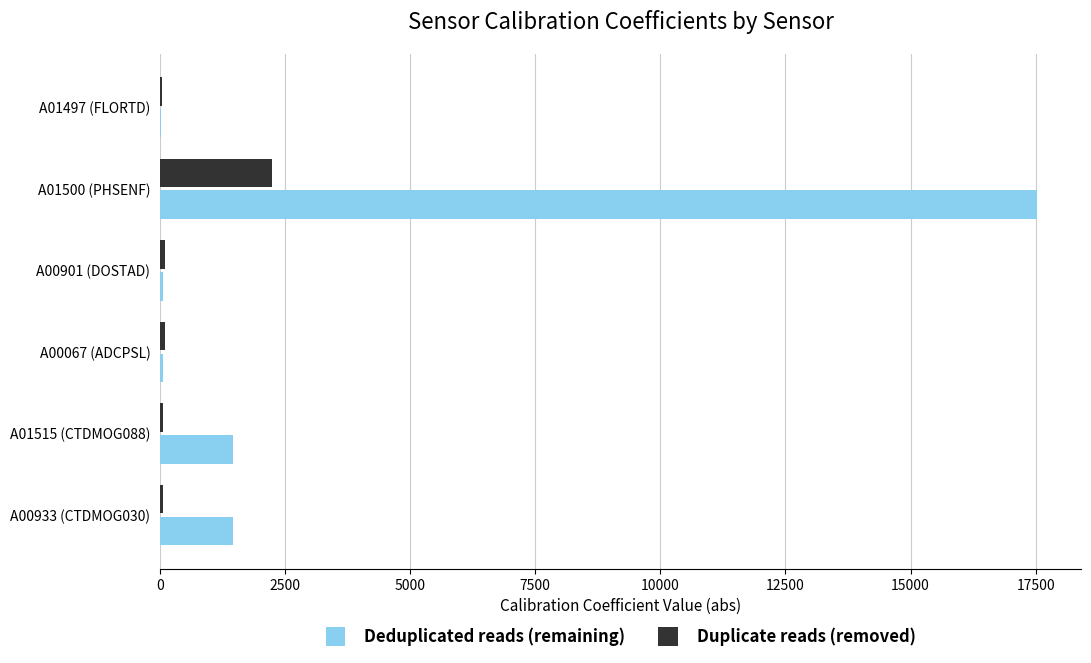

Is the value of Deduplicated reads (remaining) at A01500 (PHSENF) greater than the value of Duplicate reads (removed) at A01497 (FLORTD)?

Yes